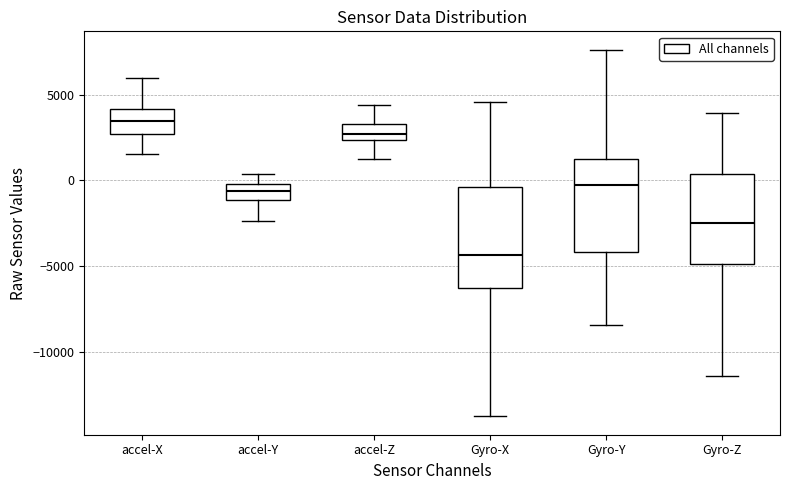

Where does the upper whisker of the box for accel-Z end on the y-axis? The values are not printed on the chart, so give them approximately, as read against the axis.

4500